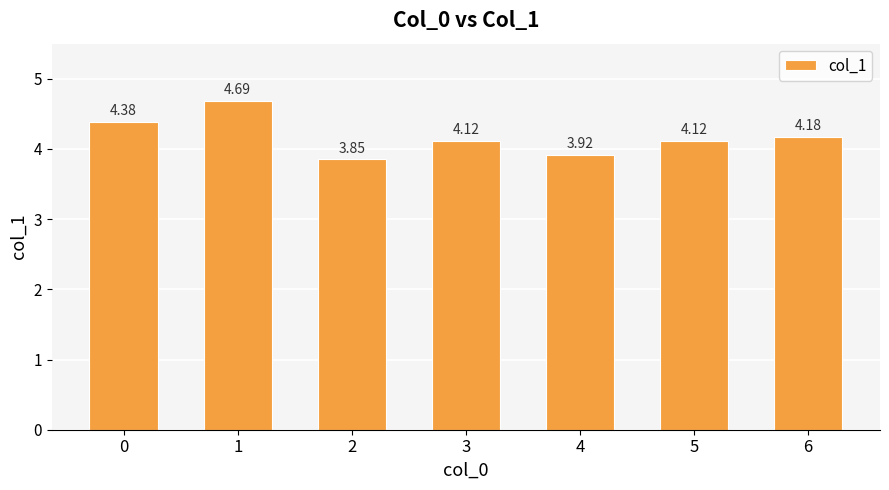

What is the difference between the values at 0 and 3?

0.3